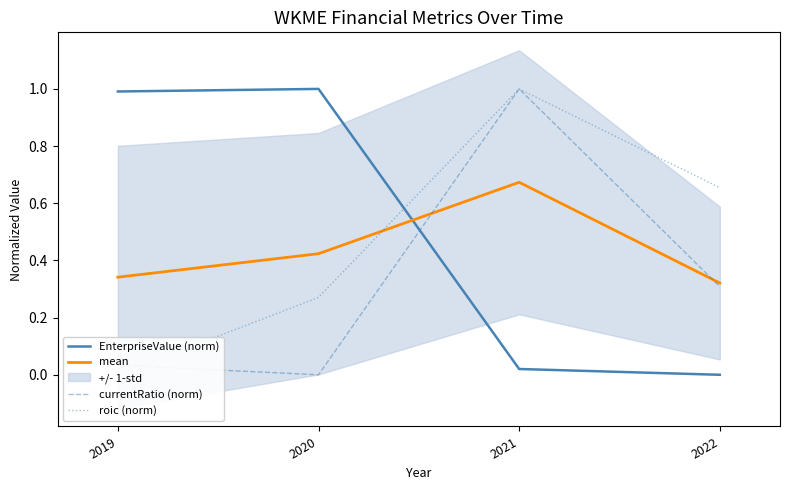

How many times do roic (norm) and mean cross each other?

1